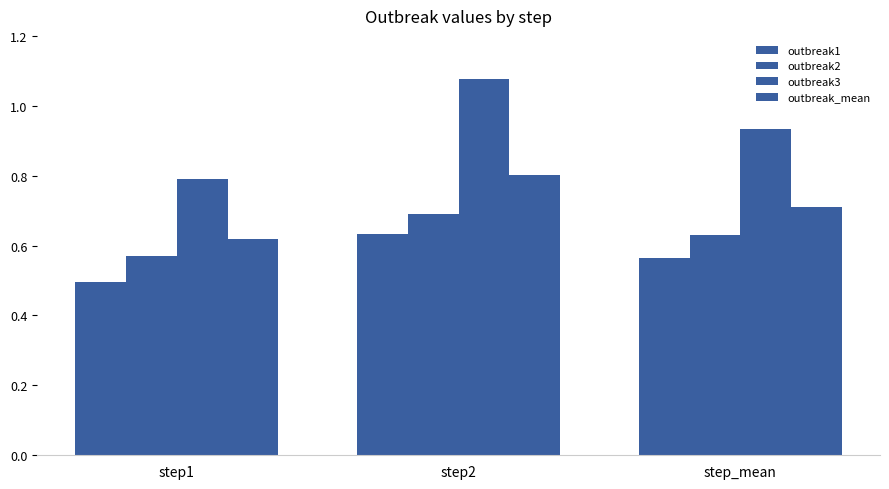

Which series changed the most between step2 and step_mean?

outbreak3